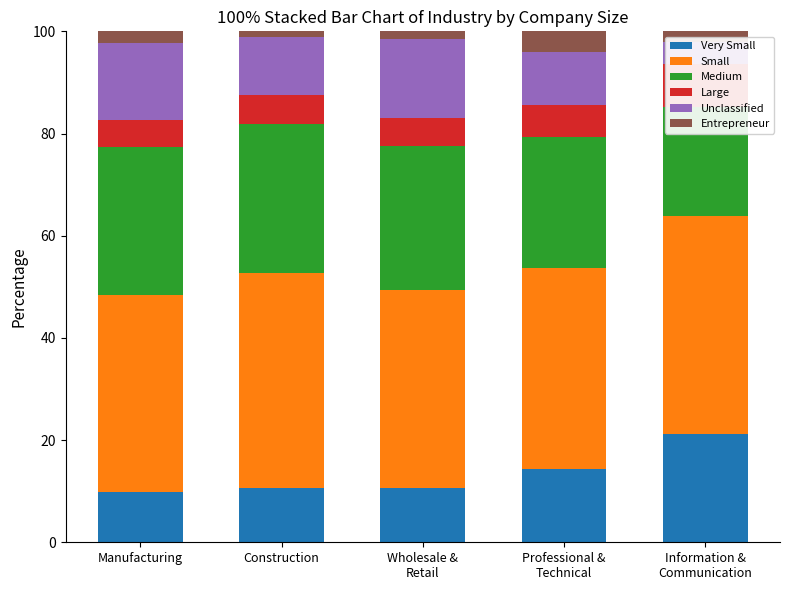

Reading left to right, extract all data points from this chart.

Very Small: 9.8	10.5	10.6	14.4	21.3
Small: 38.7	42.1	38.7	39.2	42.6
Medium: 28.9	29.3	28.2	25.8	21.3
Large: 5.3	5.6	5.6	6.2	8.5
Unclassified: 15.1	11.3	15.5	10.3	4.3
Entrepreneur: 2.2	1.1	1.4	4.1	2.1